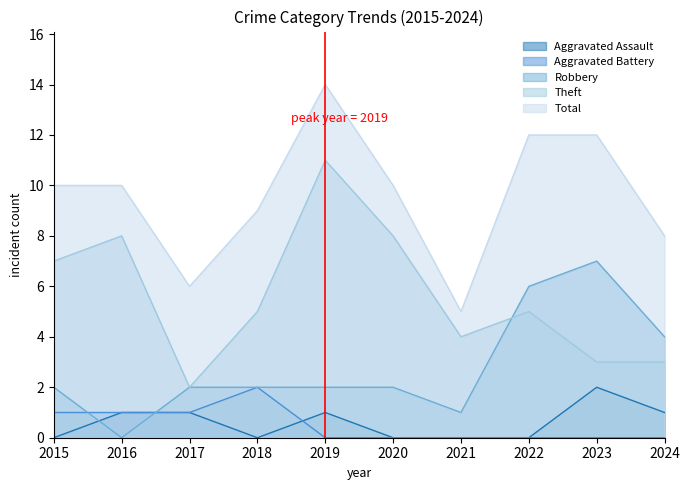

Reading left to right, what are all the values shown in this chart?

Aggravated Assault: 2015=0	2016=1	2017=1	2018=0	2019=1	2020=0	2021=0	2022=0	2023=2	2024=1
Aggravated Battery: 2015=1	2016=1	2017=1	2018=2	2019=0	2020=0	2021=0	2022=0	2023=0	2024=0
Robbery: 2015=2	2016=0	2017=2	2018=2	2019=2	2020=2	2021=1	2022=6	2023=7	2024=4
Theft: 2015=7	2016=8	2017=2	2018=5	2019=11	2020=8	2021=4	2022=5	2023=3	2024=3
Total: 2015=10	2016=10	2017=6	2018=9	2019=14	2020=10	2021=5	2022=12	2023=12	2024=8